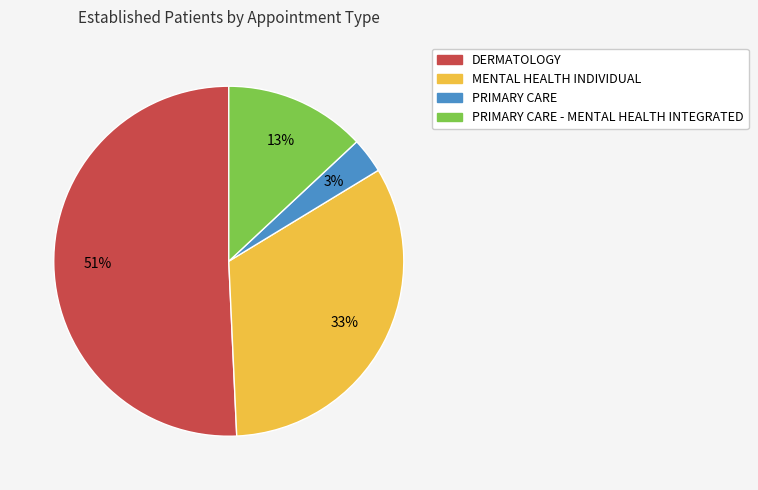

How many slices are in this pie chart?

4